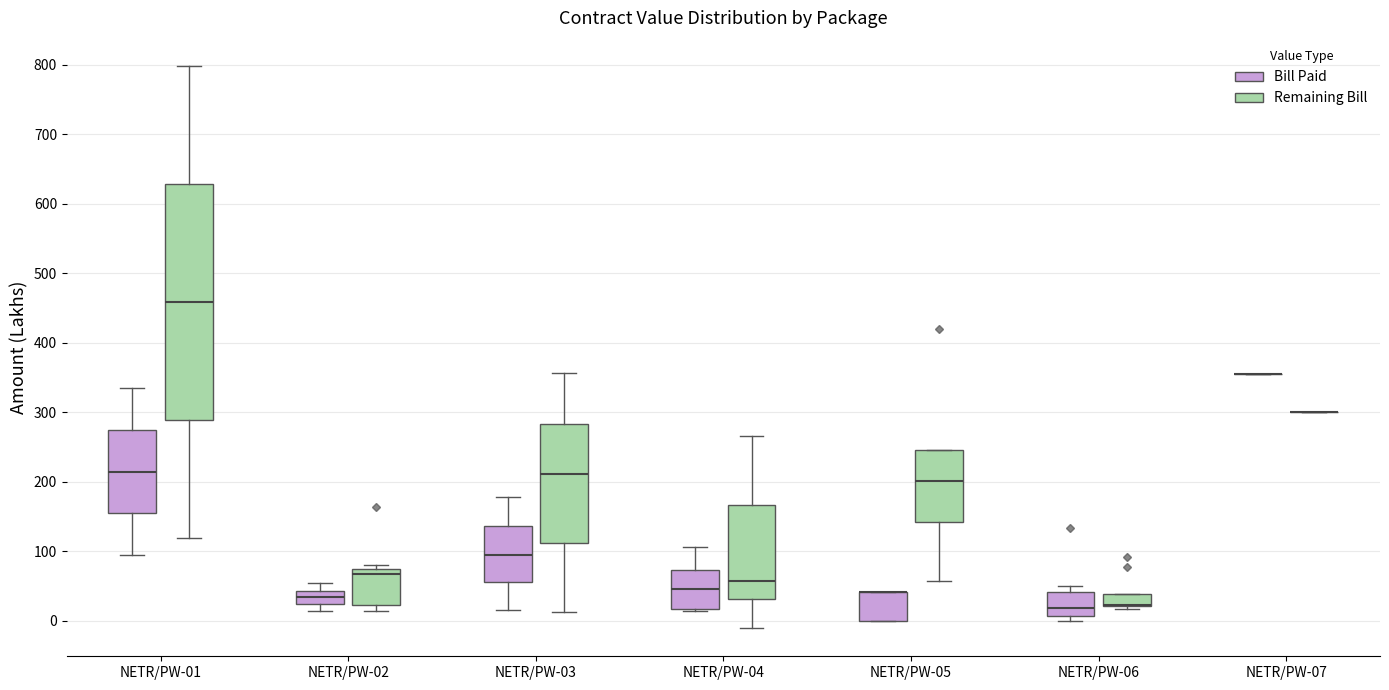

Reading left to right, read every box against the y-axis: the position of its median line, the range the box covers, and the ends of its whiskers. The values are not printed on the chart, so give them approximately, as read against the axis.

NETR/PW-01 (Bill Paid): median 210, box 150 to 270, whiskers 90 to 330
NETR/PW-01 (Remaining Bill): median 460, box 290 to 630, whiskers 120 to 800
NETR/PW-02 (Bill Paid): median 30, box 20 to 40, whiskers 10 to 50
NETR/PW-02 (Remaining Bill): median 70 (just below the box's upper edge), box 20 to 70, whiskers 10 to 80
NETR/PW-03 (Bill Paid): median 90, box 60 to 140, whiskers 20 to 180
NETR/PW-03 (Remaining Bill): median 210, box 110 to 280, whiskers 10 to 360
NETR/PW-04 (Bill Paid): median 50, box 20 to 70, whiskers 10 to 110
NETR/PW-04 (Remaining Bill): median 60, box 30 to 170, whiskers -10 to 270
NETR/PW-05 (Bill Paid): median 40 (drawn on the box's upper edge), box 0 to 40, whiskers 0 to 40
NETR/PW-05 (Remaining Bill): median 200, box 140 to 250, whiskers 60 to 250
NETR/PW-06 (Bill Paid): median 20, box 10 to 40, whiskers 0 to 50
NETR/PW-06 (Remaining Bill): median 20 (drawn on the box's lower edge), box 20 to 40, whiskers 20 (just below the box's lower edge) to 40
NETR/PW-07 (Bill Paid): box collapsed to a line at 350, whiskers 350 to 350
NETR/PW-07 (Remaining Bill): box collapsed to a line at 300, whiskers 300 to 300